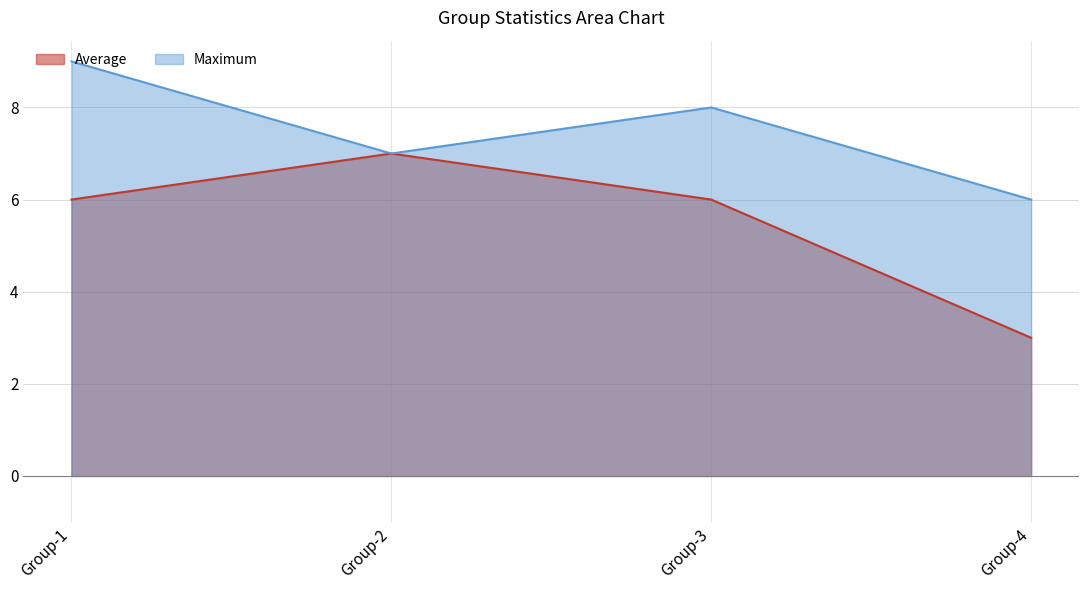

Reading left to right, extract all data points from this chart.

Average: 6	7	6	3
Maximum: 9	7	8	6